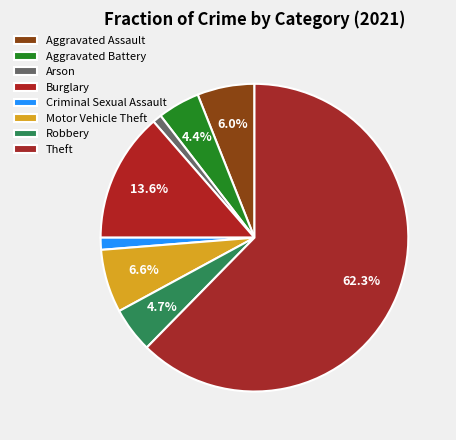

Approximately how many times larger is the value at Aggravated Battery compared to Motor Vehicle Theft?

0.7